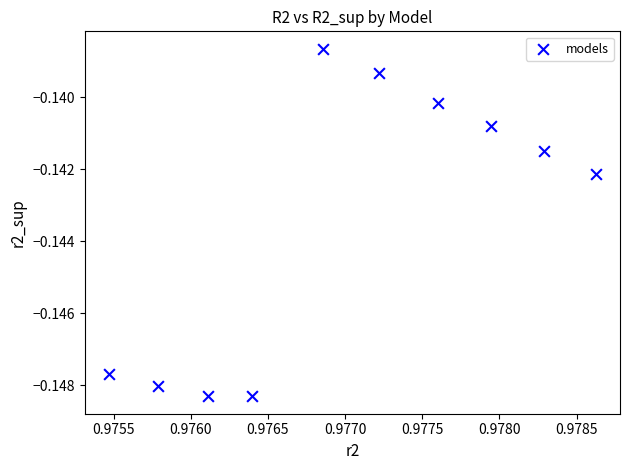

How many data points are displayed?

10